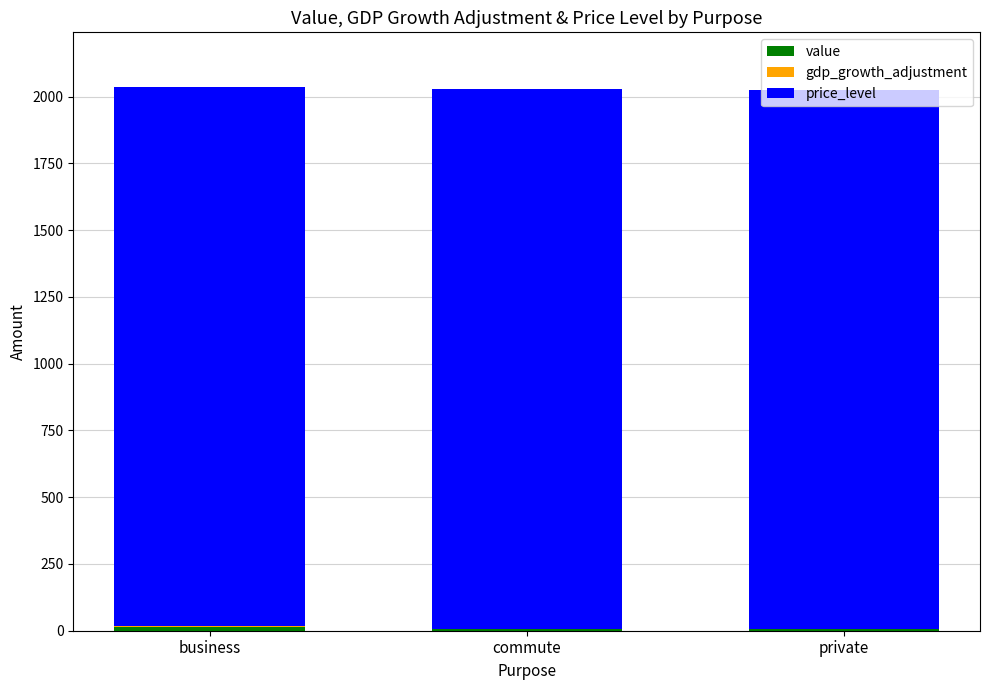

Are the bars grouped side by side (vs. stacked)?

No